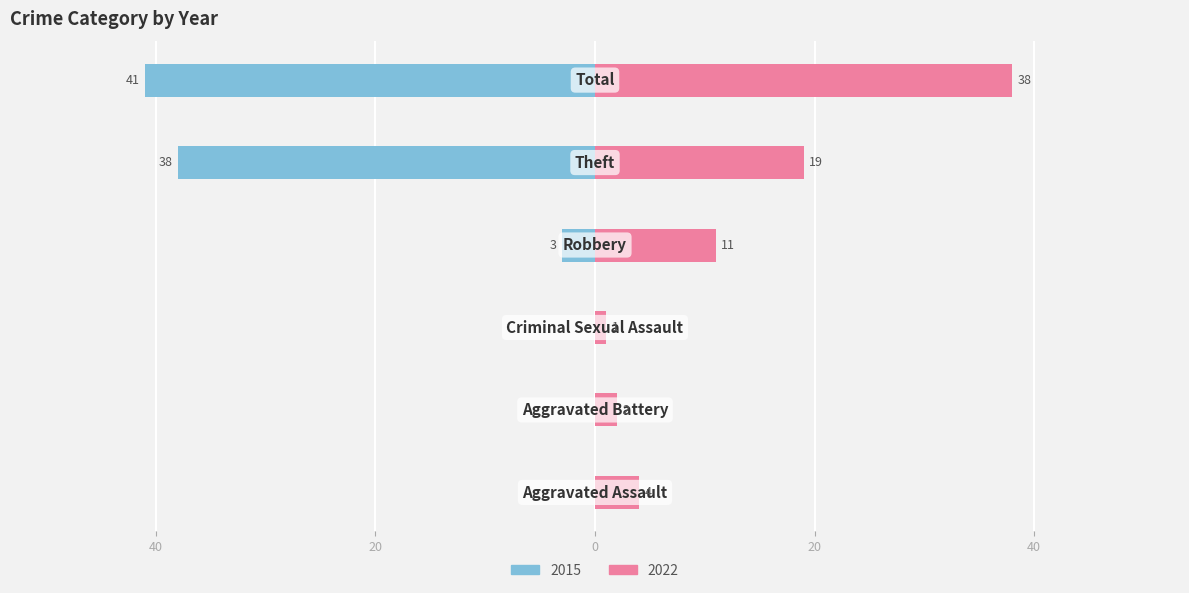

Reading left to right, what are all the values shown in this chart?

2015: Aggravated Assault=0	Aggravated Battery=0	Criminal Sexual Assault=0	Robbery=-3	Theft=-38	Total=-41
2022: Aggravated Assault=4	Aggravated Battery=2	Criminal Sexual Assault=1	Robbery=11	Theft=19	Total=38